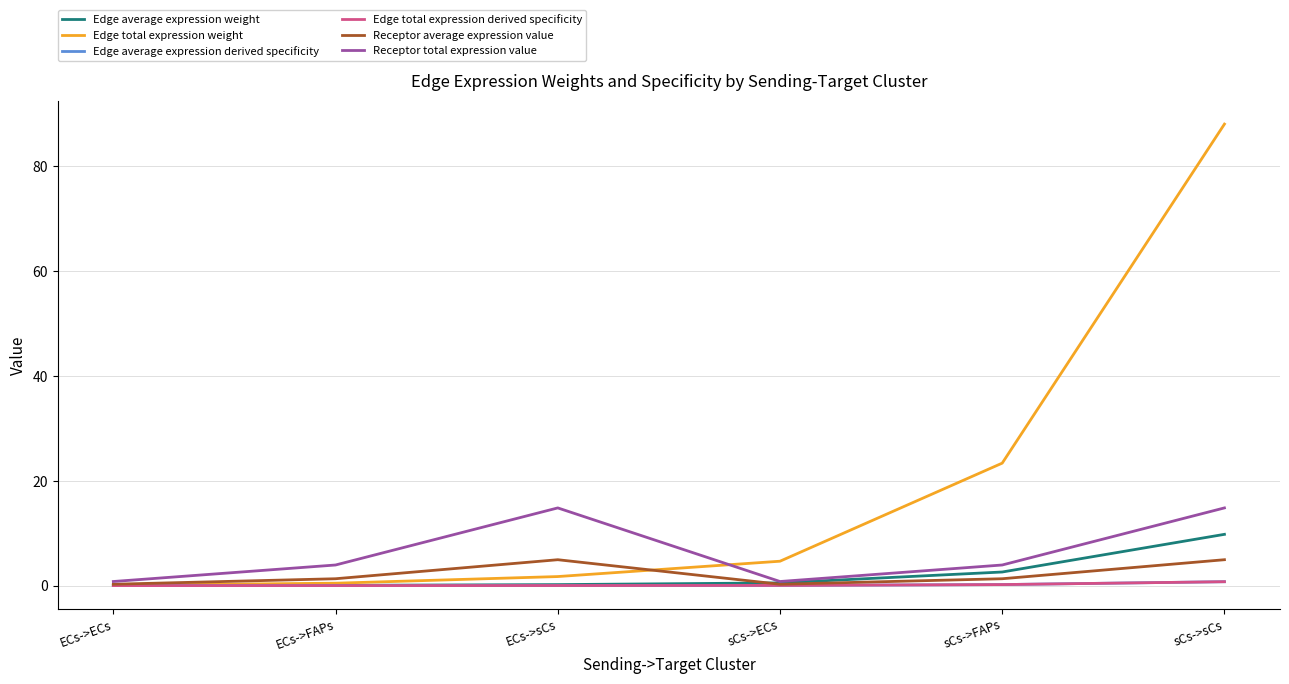

What is the value of the Edge total expression weight point at the 4th from the left?

4.7